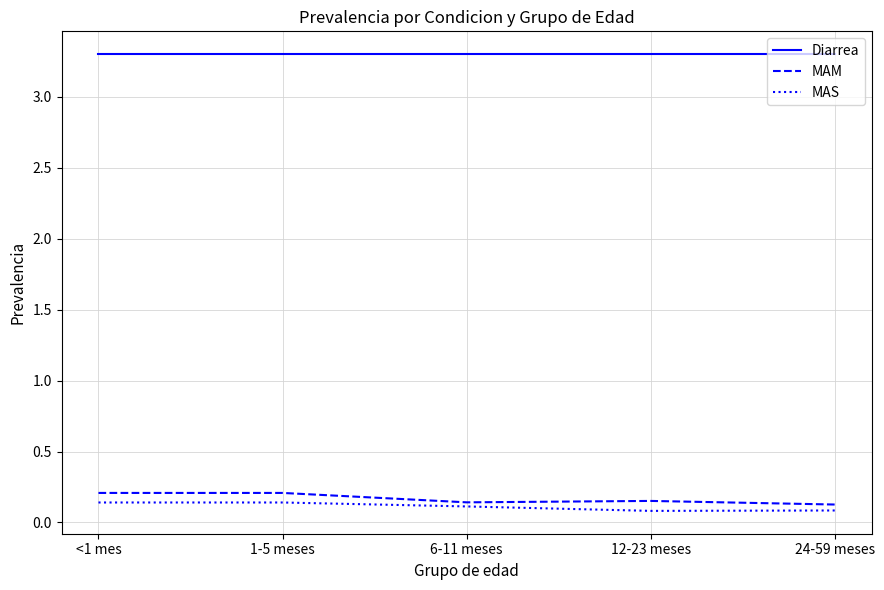

Does the chart have visible grid lines?

Yes